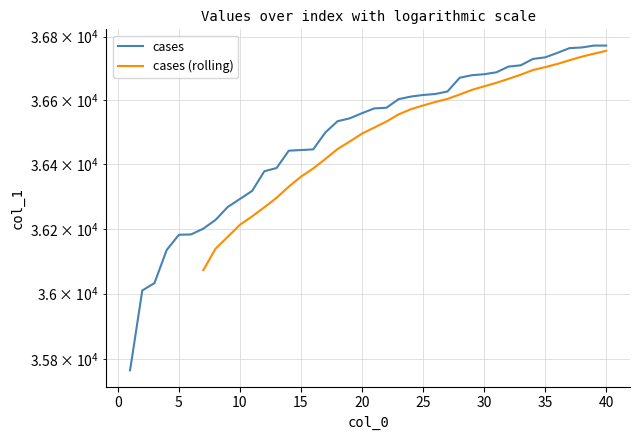

True or false: the data has more than 2 interior local peaks.

False